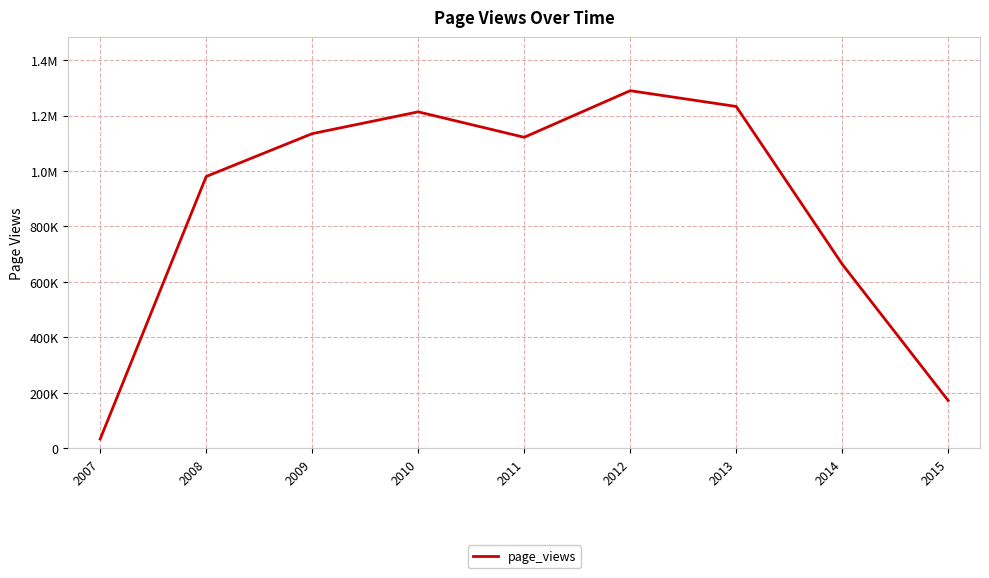

What is the approximate value at 2008, to the nearest 10?

980280